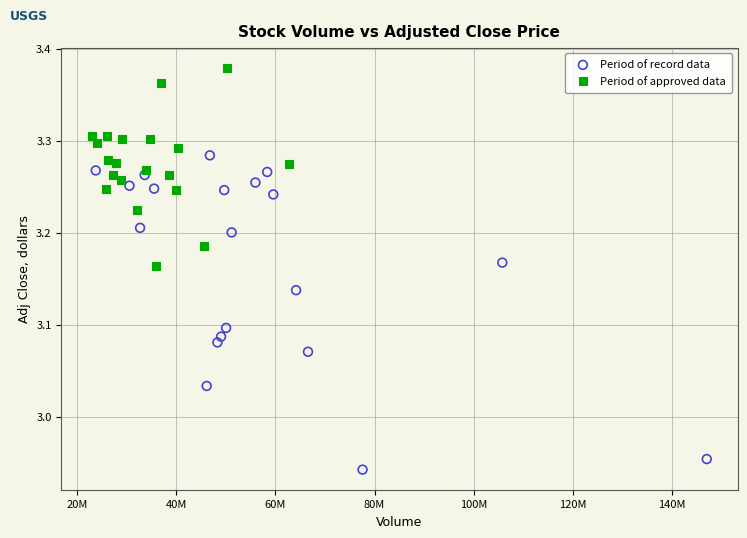

Which series has the widest spread of Y values?

Period of record data